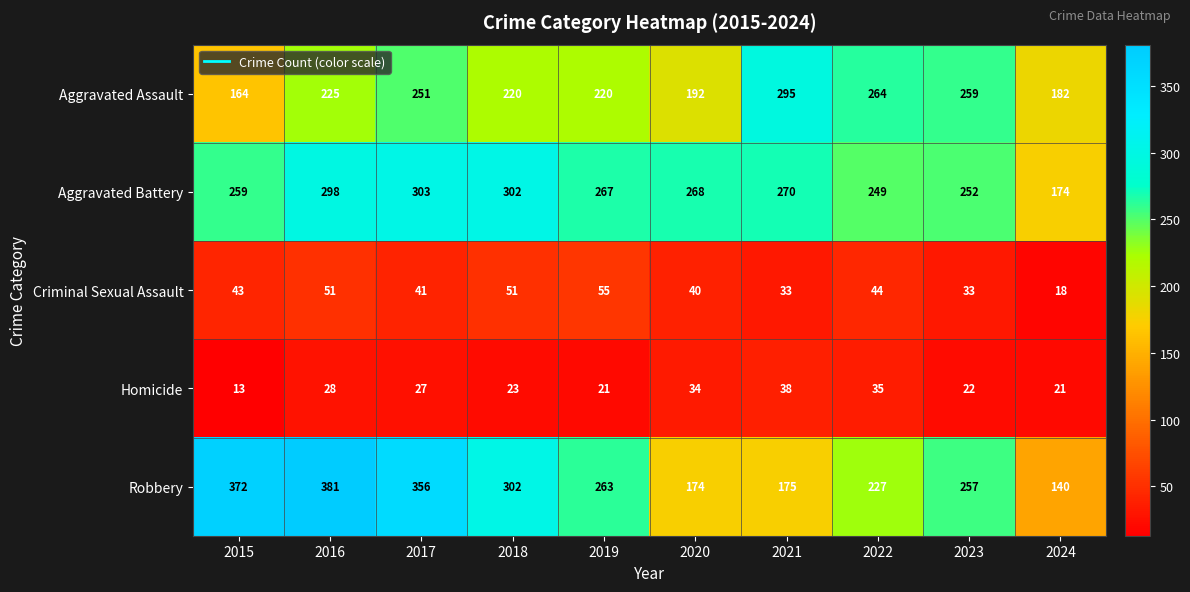

Which label corresponds to the smallest value in the chart?

2015